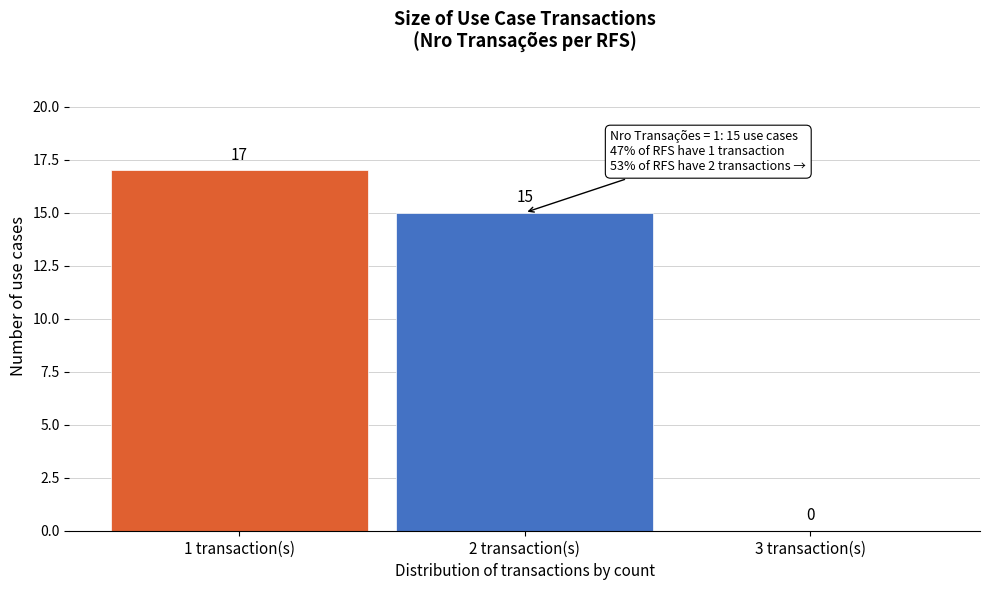

Reading left to right, transcribe this chart: for each bar, give the range it covers on the x-axis and its height.

0.5 to 1.5: 17
1.5 to 2.5: 15
2.5 to 3.5: 0